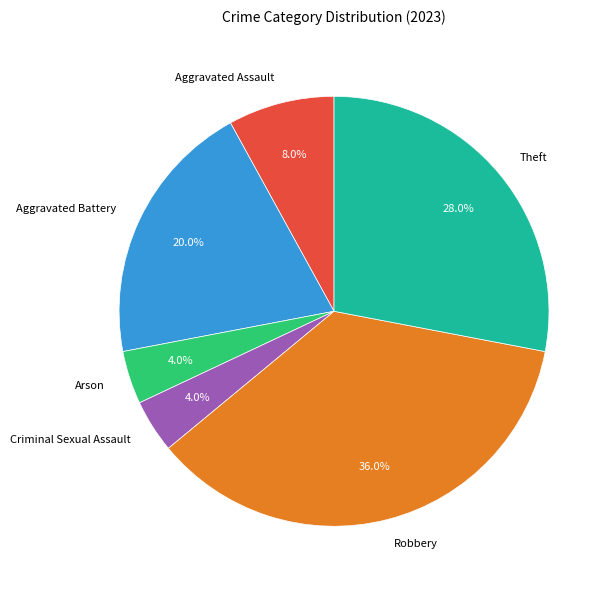

Which slice is the largest?

Robbery